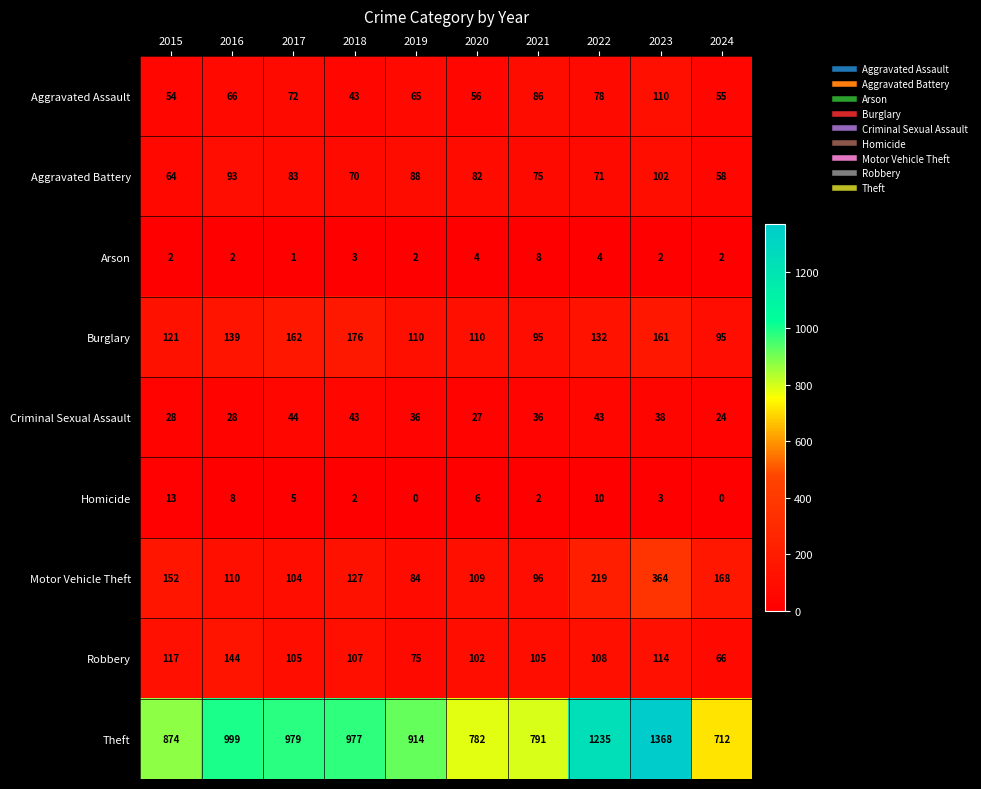

What is the spread (max minus min) of values at 2023?

1366